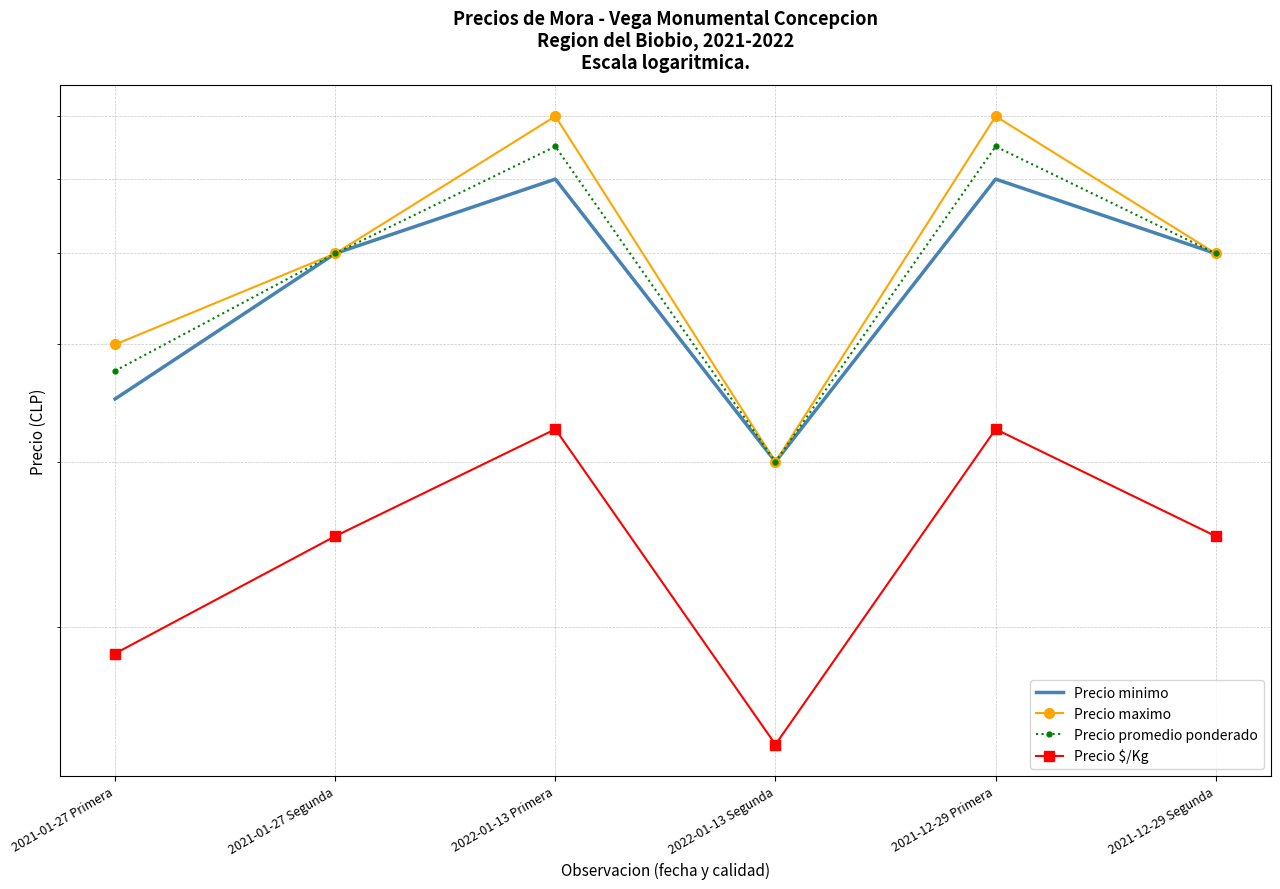

At how many categories does at least one series exceed 1627?

6